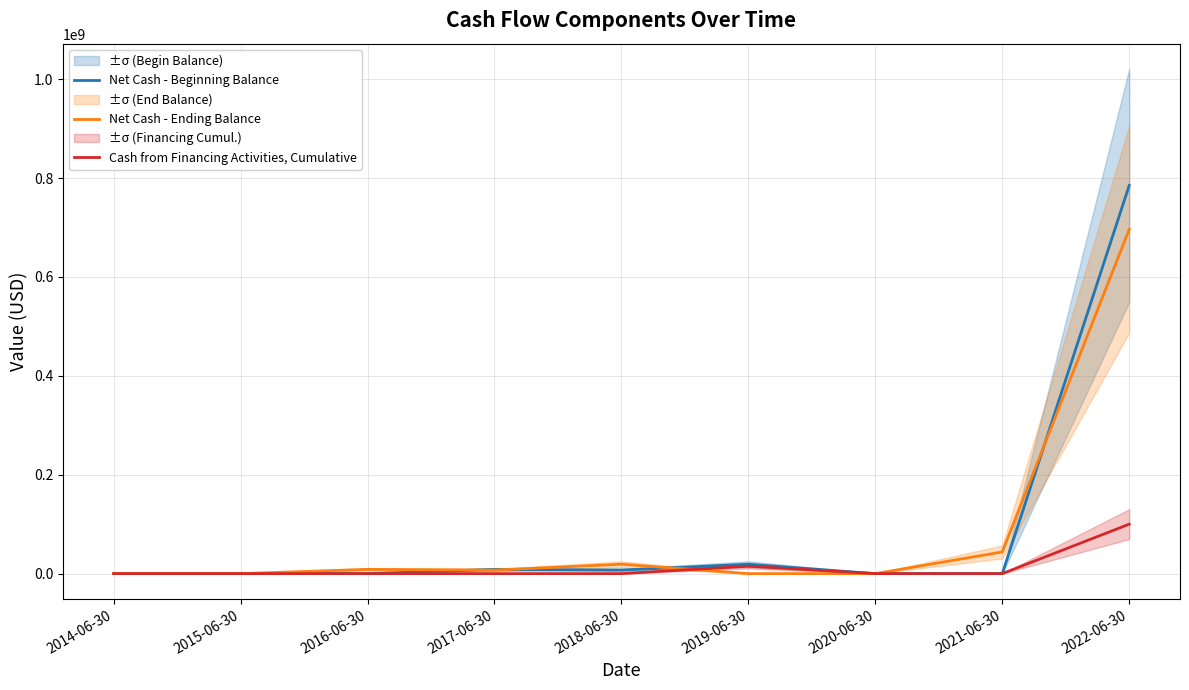

At which label does Net Cash - Ending Balance first exceed 7222000?

2016-06-30